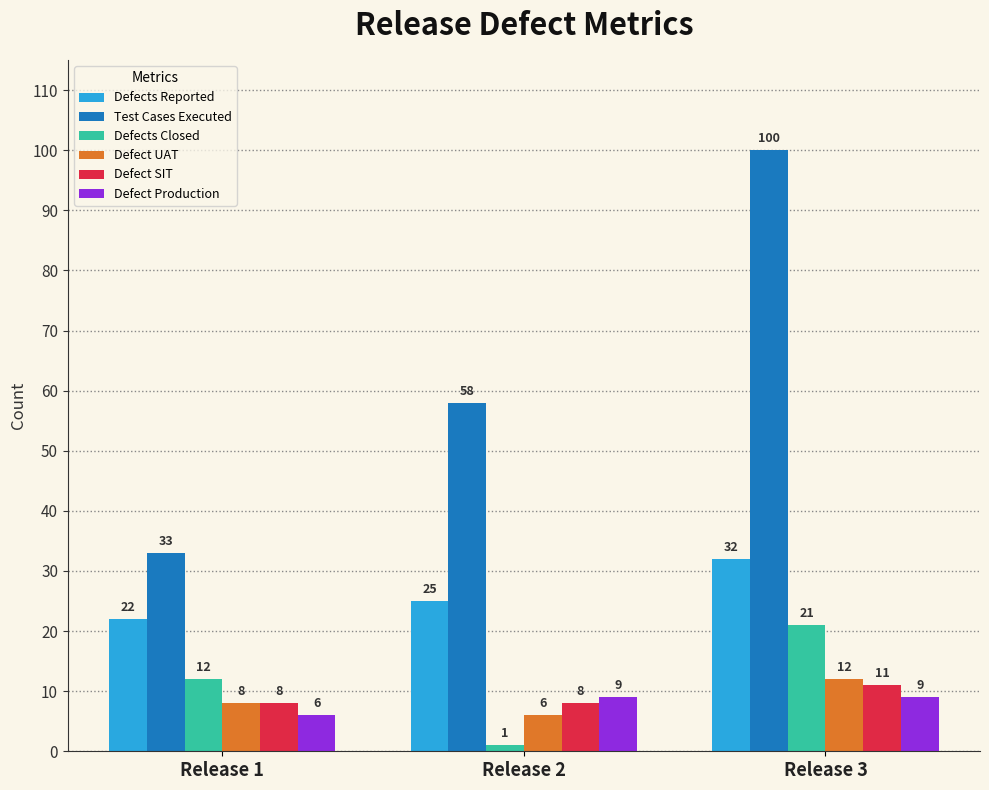

What is the total value across all series at Release 2?

107